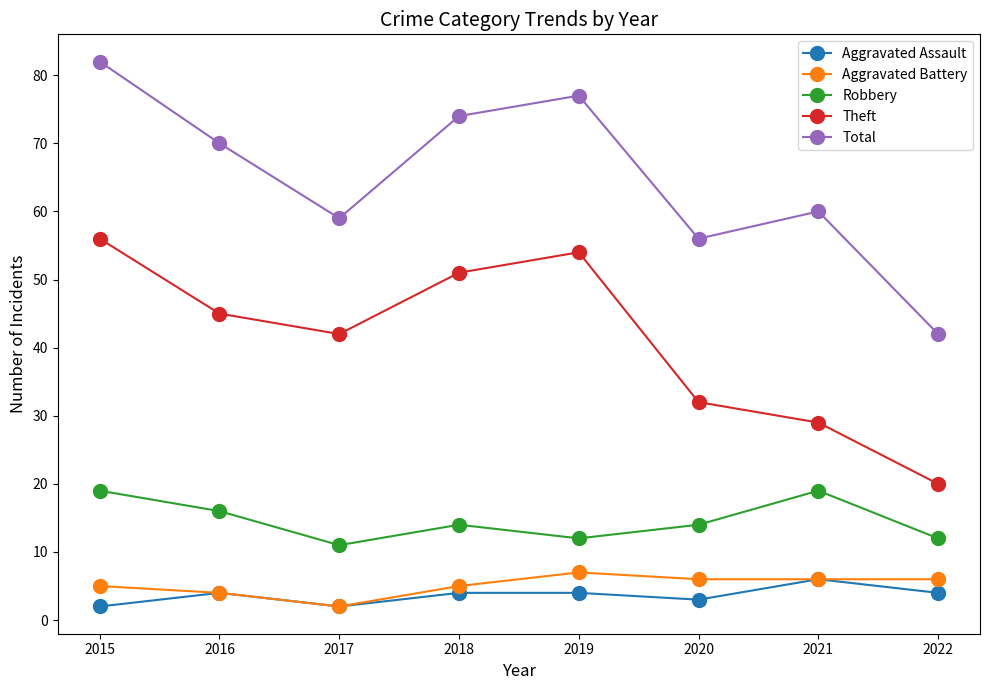

Which series has the widest spread of values?

Total